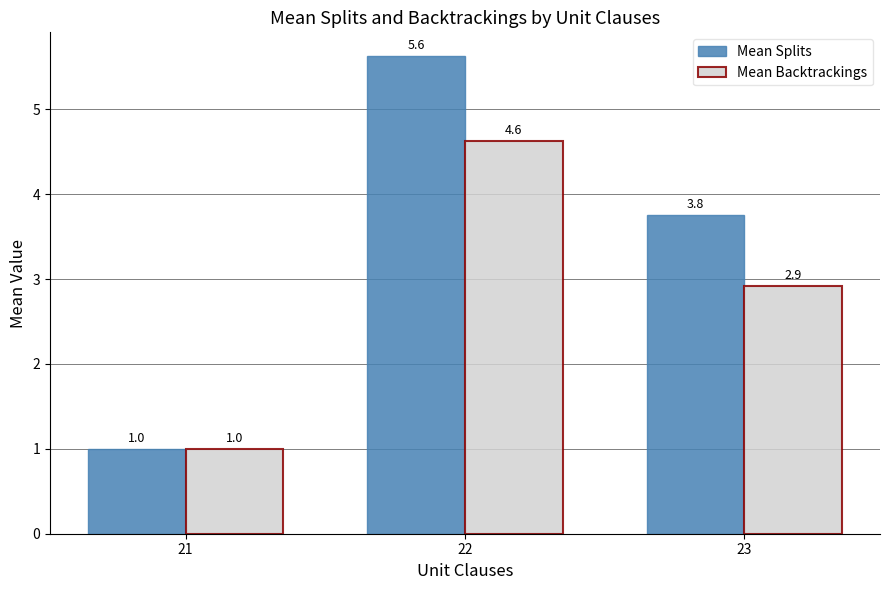

Which series has the largest range (max minus min)?

Mean Splits